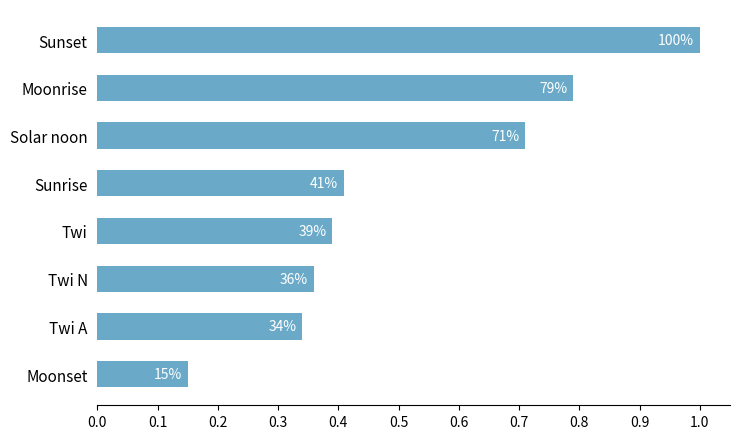

Does the chart contain any negative values?

No